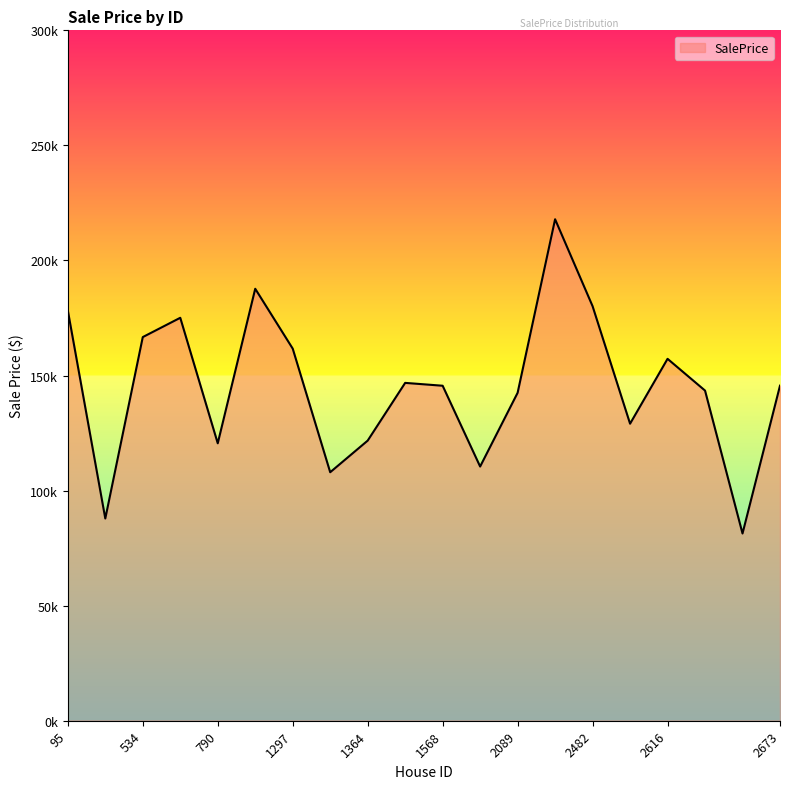

True or false: there are more than 1 points higher than both neighbors.

True